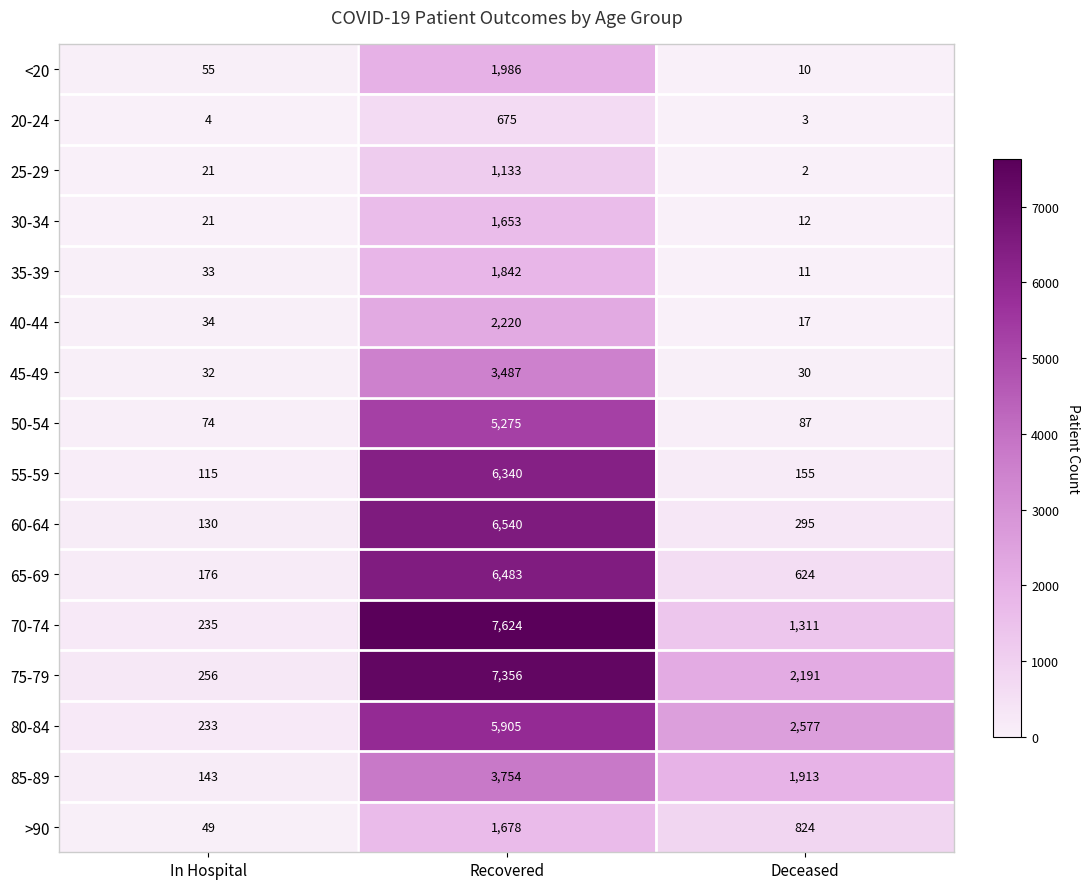

Where does the 50-54 series first go above 87?

Recovered